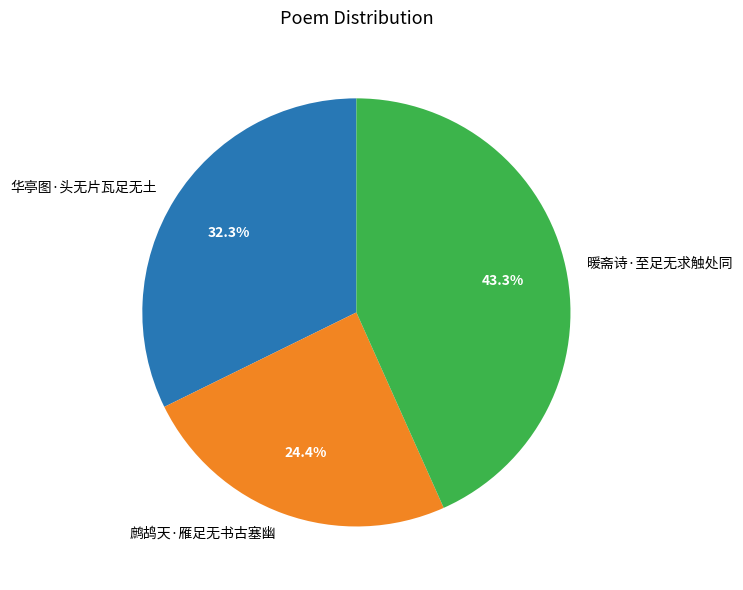

Count the number of slices in the pie.

3